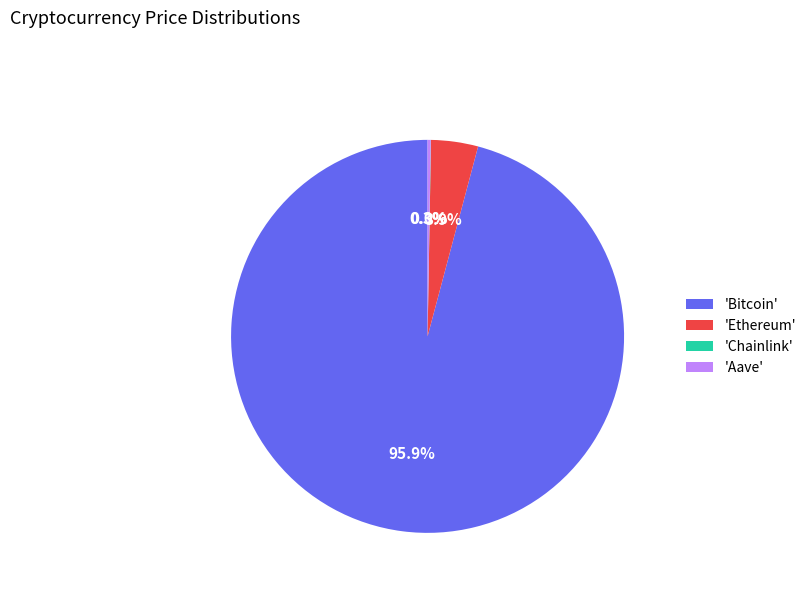

Which category accounts for the majority?

'Bitcoin'